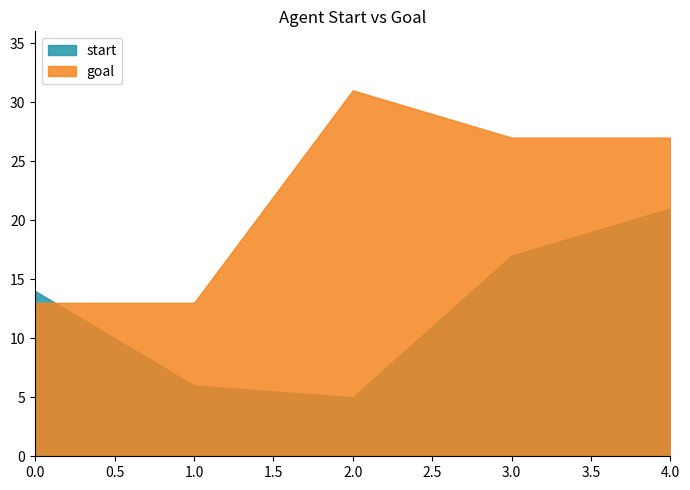

How many lines are shown in the chart?

2